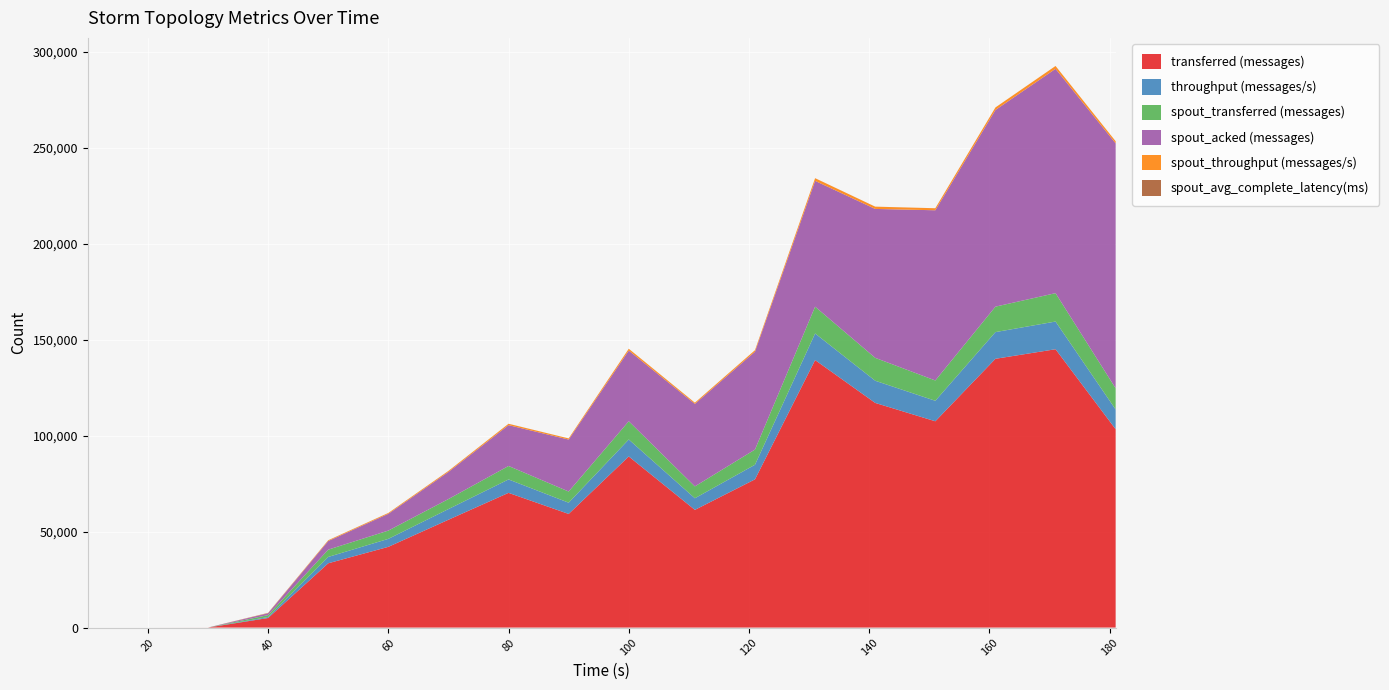

Reading left to right, what are all the values shown in this chart?

transferred (messages): 0.0	0.0	20.0	4980.0	33480.0	42040.0	56160.0	70160.0	59180.0	89120.0	61300.0	77200.0	139320.0	117000.0	107440.0	139980.0	144960.0	103300.0
throughput (messages/s): 0.0	0.0	1.0	496.0	3305.0	4152.0	5552.0	6983.0	5858.0	8836.0	6048.0	7602.0	13847.0	11552.0	10671.0	13899.0	14422.0	10280.0
spout_transferred (messages): 0.0	0.0	0.0	1020.0	3800.0	4320.0	5220.0	7020.0	5820.0	9500.0	6180.0	7920.0	13960.0	11920.0	10580.0	13260.0	14780.0	11040.0
spout_acked (messages): 0.0	0.0	0.0	960.0	4480.0	8720.0	14120.0	21260.0	27060.0	36800.0	42960.0	50960.0	65520.0	77560.0	88640.0	102420.0	116840.0	127560.0
spout_throughput (messages/s): 0.0	0.0	0.0	101.0	375.0	426.0	516.0	698.0	576.0	941.0	609.0	779.0	1387.0	1176.0	1050.0	1316.0	1470.0	1098.0
spout_avg_complete_latency(ms): 0.0	0.0	0.0	104.2	38.0	34.7	28.4	23.0	21.6	19.0	18.6	17.5	15.4	14.3	13.7	13.0	12.2	11.9